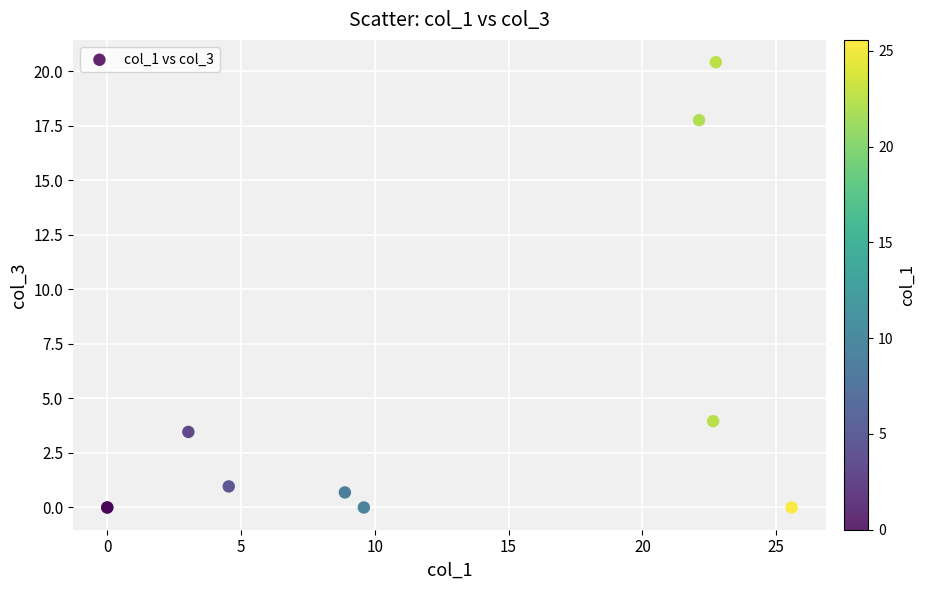

What Y value in the scatter plot is closest to 10?

4.0